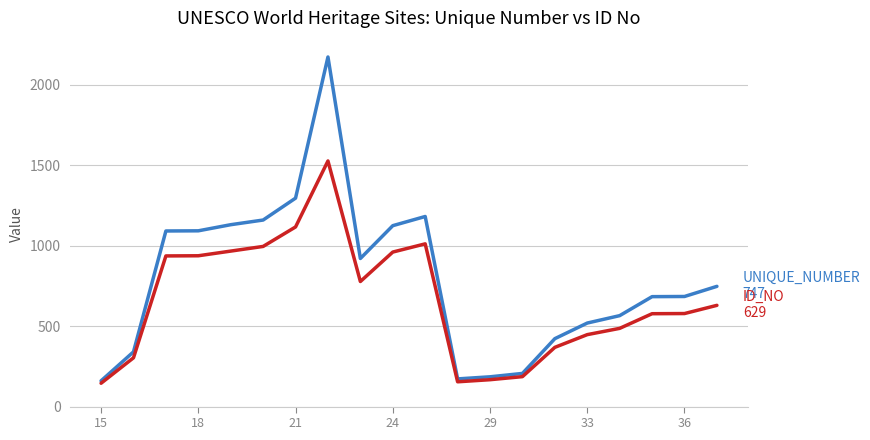

What is the maximum value shown in the chart?

2172